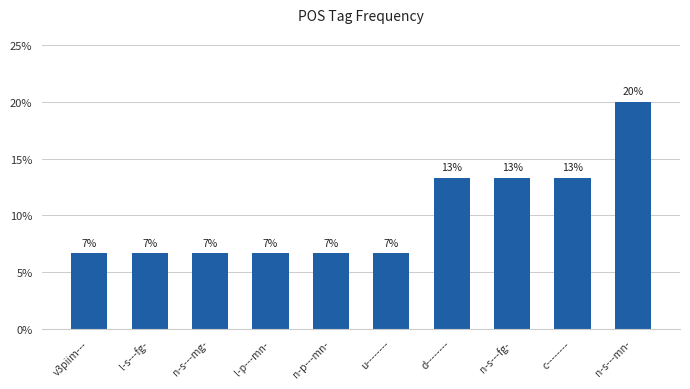

The value at c-------- is 13.3. True or false?

True